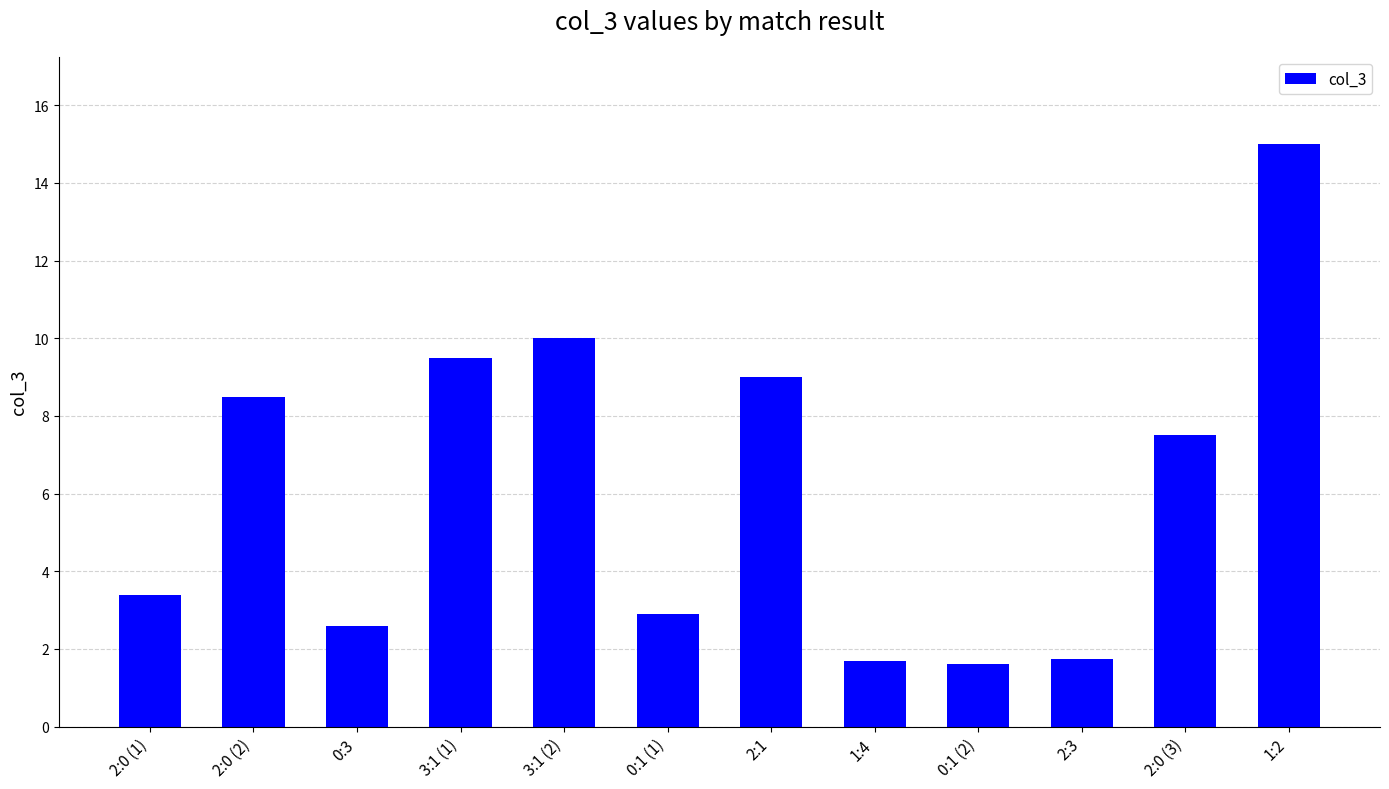

Reading left to right, list all the values displayed in this chart.

3.4	8.5	2.6	9.5	10.0	2.9	9.0	1.7	1.6	1.7	7.5	15.0